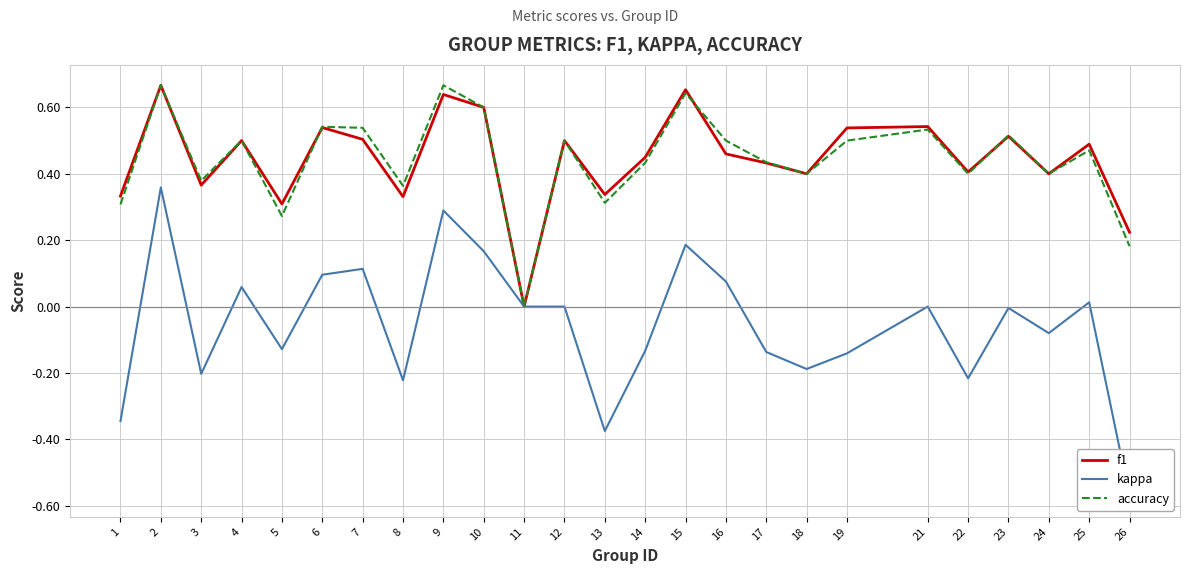

Which series has the largest range (max minus min)?

kappa